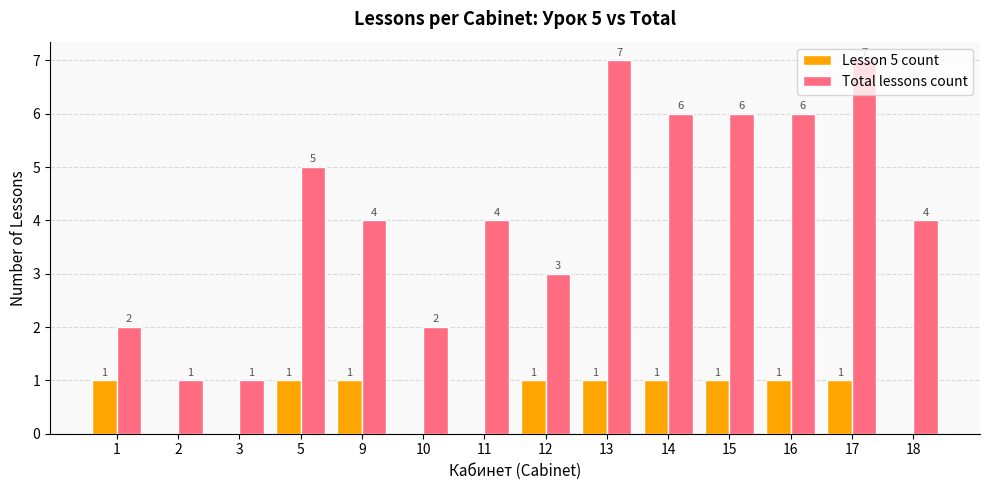

What is the sum of all Total lessons count values?

58